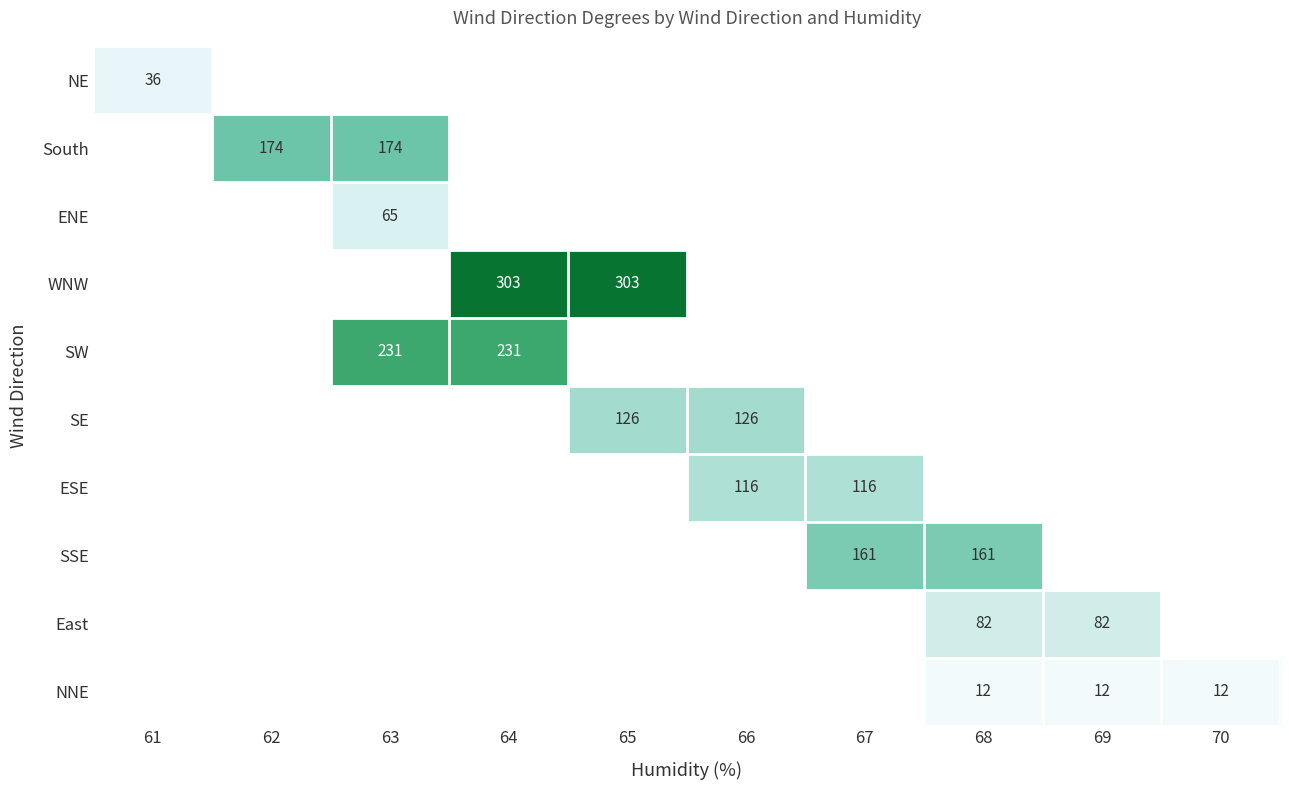

The value of NNE at 70 is 16.0. True or false?

False